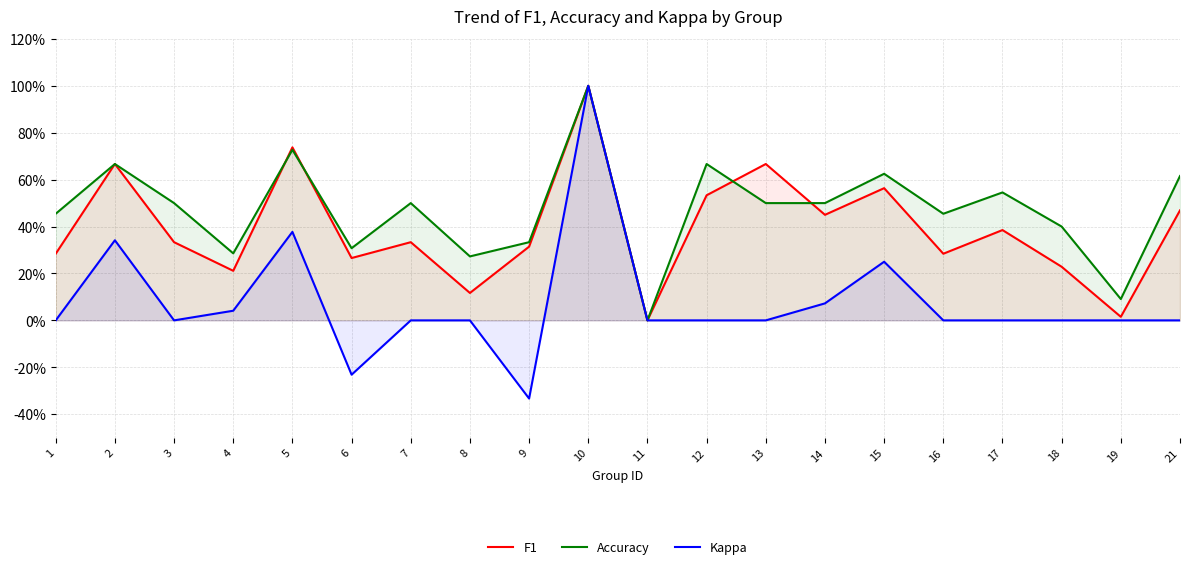

Count the number of categories in the chart.

20